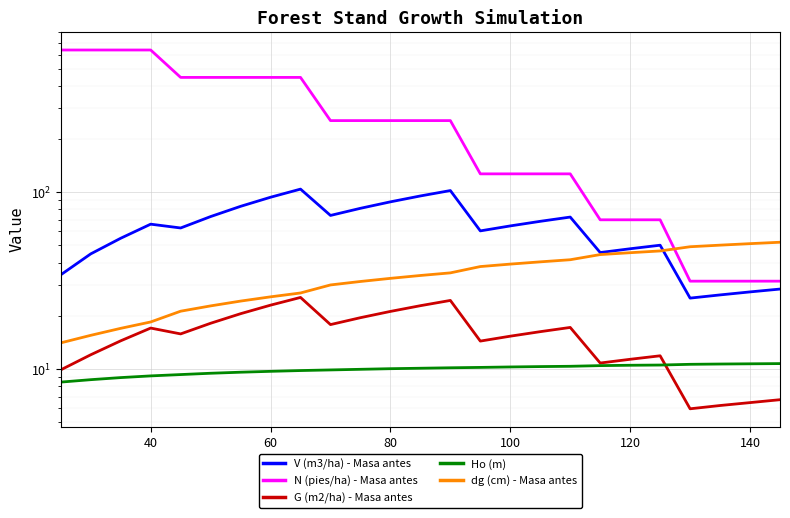

The value of V (m3/ha) - Masa antes at 8 is 66.0. True or false?

False